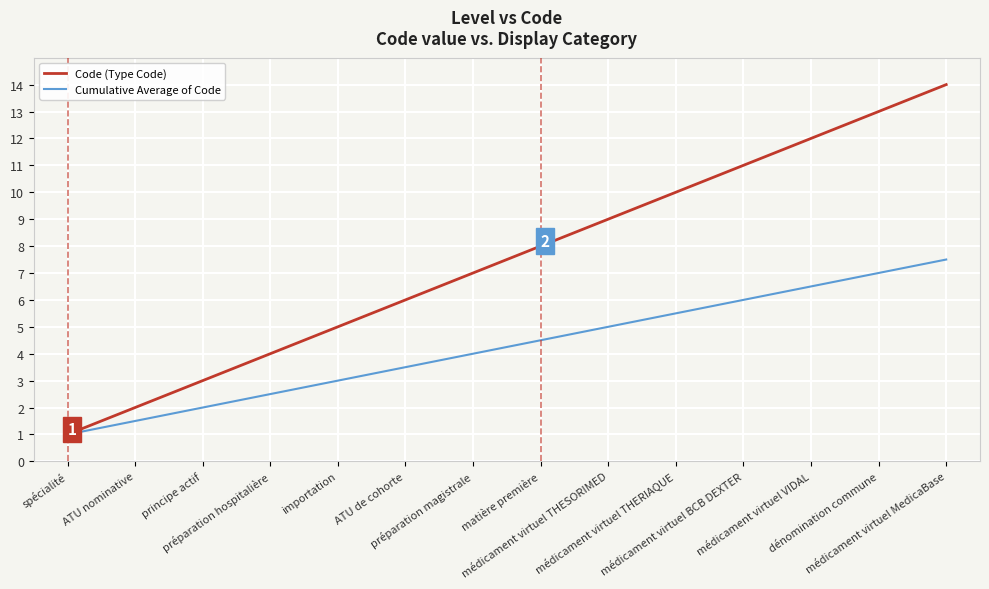

What is the minimum value shown in the chart?

1.0